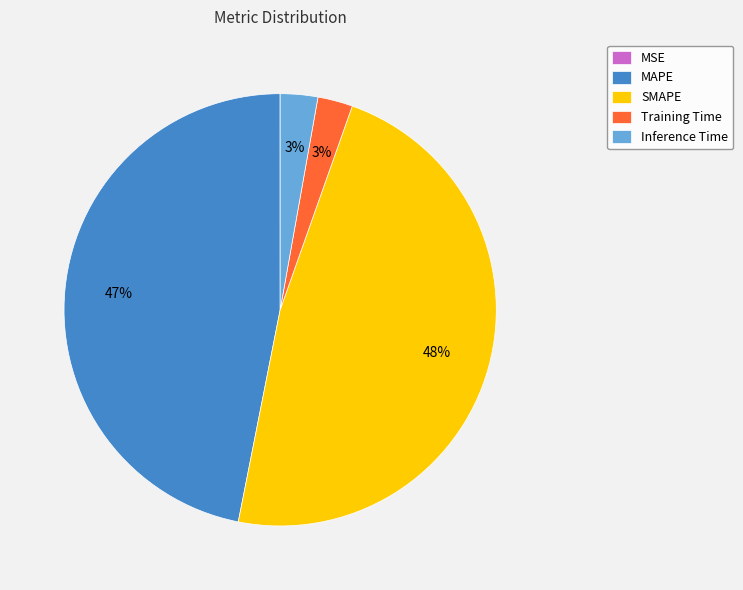

What percentage is the Training Time slice, to the nearest percent?

3%